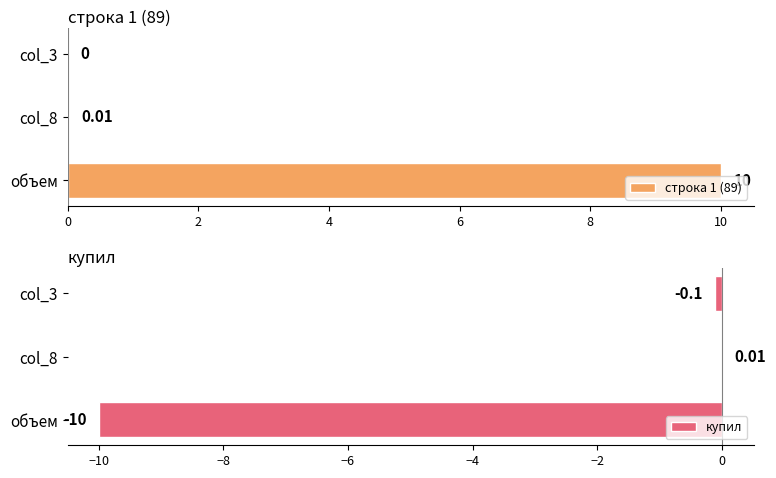

Is it true that купил equals -0.1 at col_3?

True